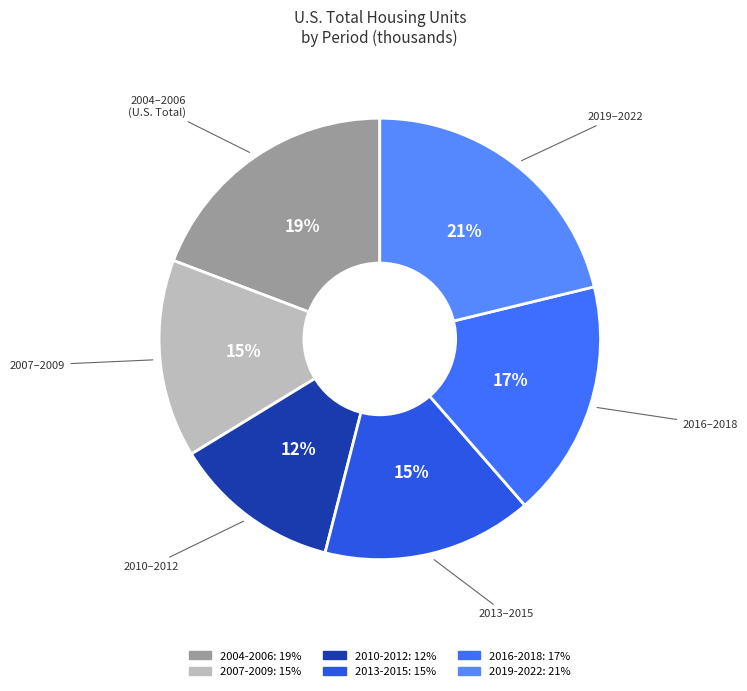

To the nearest percent, what is the average slice percentage?

17%